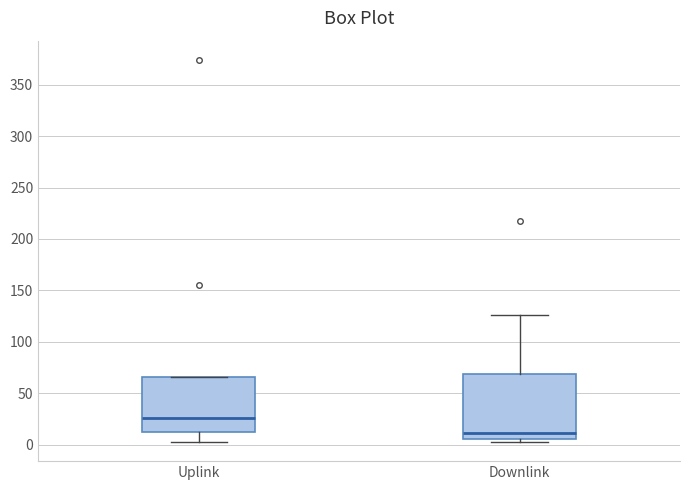

Reading left to right, transcribe this box plot: for each box, give where its median line is, the range the box spans, and where its two whiskers end, as read against the y-axis. The values are not printed on the chart, so give them approximately, as read against the axis.

Uplink: median 25, box 10 to 65, whiskers 5 to 65
Downlink: median 10, box 5 to 70, whiskers 0 to 125